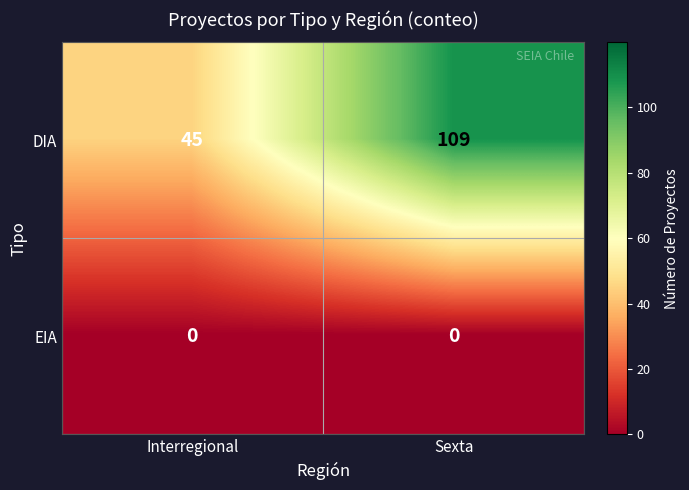

What is the approximate value of DIA at Sexta?

109